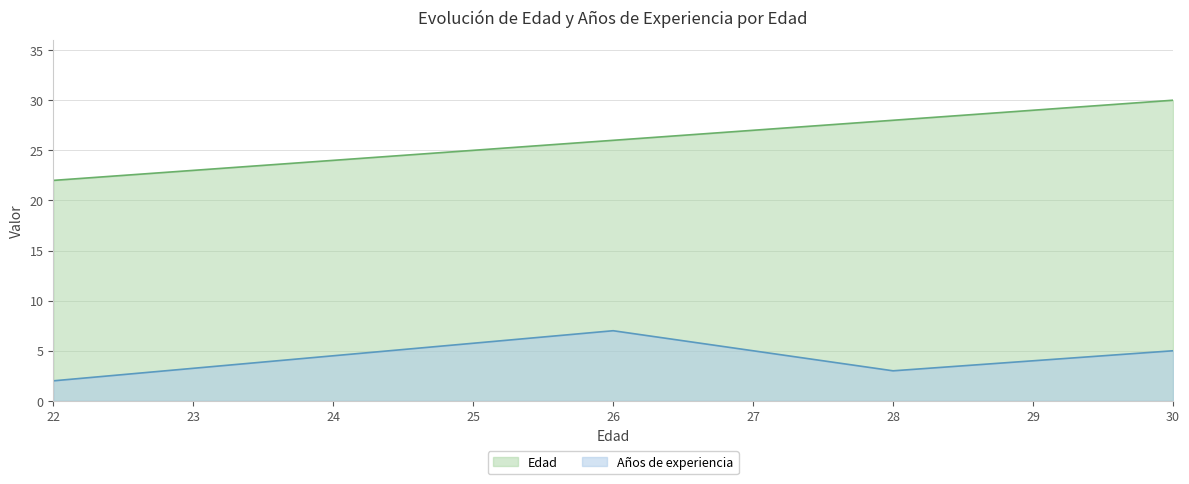

Reading left to right, transcribe all the data shown in this chart.

Años de experiencia: 2	7	3	5
Edad: 22	26	28	30